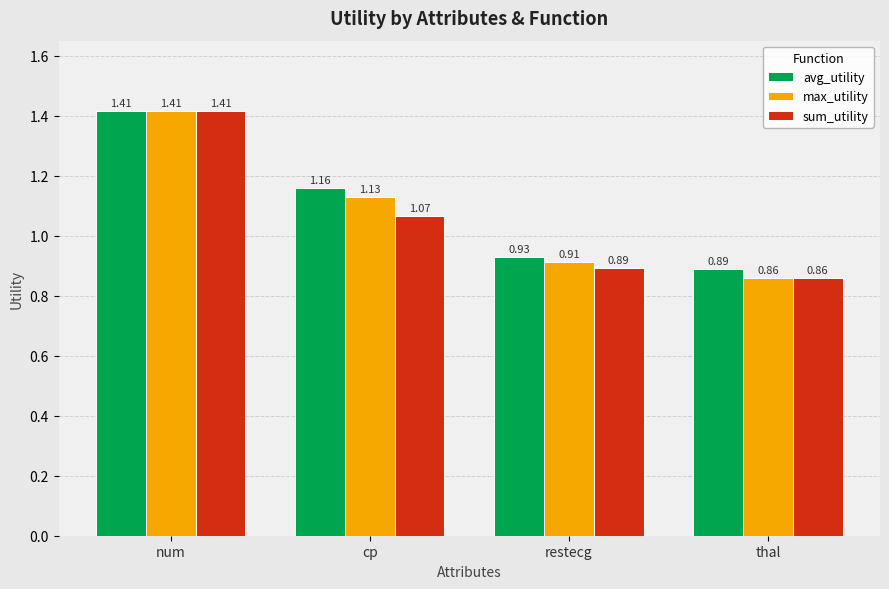

The avg_utility series shows 0.8 at num. True or false?

False